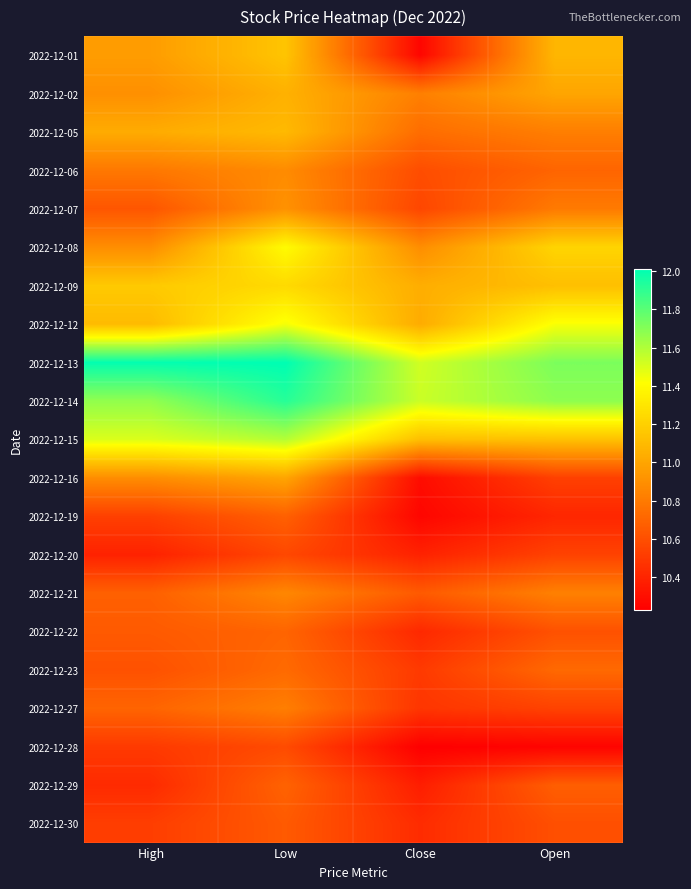

Reading left to right, what are all the values shown in this chart?

2022-12-01: High=11.0	Low=11.1	Close=10.3	Open=11.1
2022-12-02: High=10.9	Low=11.1	Close=10.8	Open=11.0
2022-12-05: High=11.0	Low=11.1	Close=10.7	Open=10.8
2022-12-06: High=10.8	Low=10.9	Close=10.6	Open=10.7
2022-12-07: High=10.6	Low=10.9	Close=10.6	Open=10.8
2022-12-08: High=10.9	Low=11.4	Close=10.9	Open=11.2
2022-12-09: High=11.2	Low=11.2	Close=11.0	Open=11.1
2022-12-12: High=11.1	Low=11.4	Close=11.0	Open=11.4
2022-12-13: High=12.0	Low=12.0	Close=11.5	Open=11.7
2022-12-14: High=11.7	Low=11.9	Close=11.5	Open=11.7
2022-12-15: High=11.5	Low=11.6	Close=11.1	Open=11.1
2022-12-16: High=10.9	Low=11.0	Close=10.3	Open=10.5
2022-12-19: High=10.5	Low=10.7	Close=10.3	Open=10.4
2022-12-20: High=10.4	Low=10.6	Close=10.4	Open=10.5
2022-12-21: High=10.7	Low=10.9	Close=10.7	Open=10.8
2022-12-22: High=10.7	Low=10.7	Close=10.4	Open=10.6
2022-12-23: High=10.6	Low=10.7	Close=10.5	Open=10.7
2022-12-27: High=10.7	Low=10.8	Close=10.5	Open=10.5
2022-12-28: High=10.5	Low=10.6	Close=10.2	Open=10.2
2022-12-29: High=10.4	Low=10.7	Close=10.4	Open=10.7
2022-12-30: High=10.5	Low=10.7	Close=10.4	Open=10.6